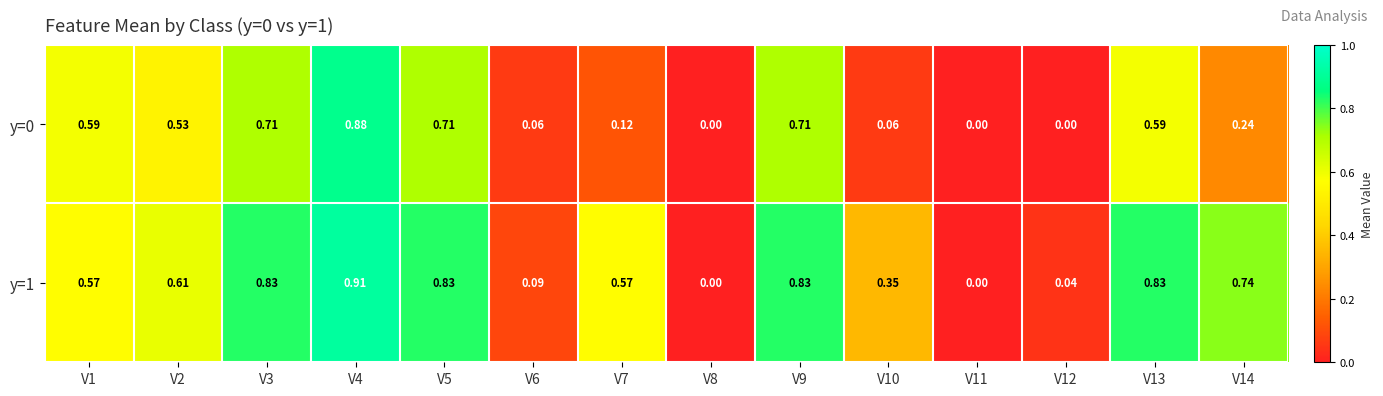

Is the value of y=1 at V6 greater than the value of y=0 at V10?

Yes